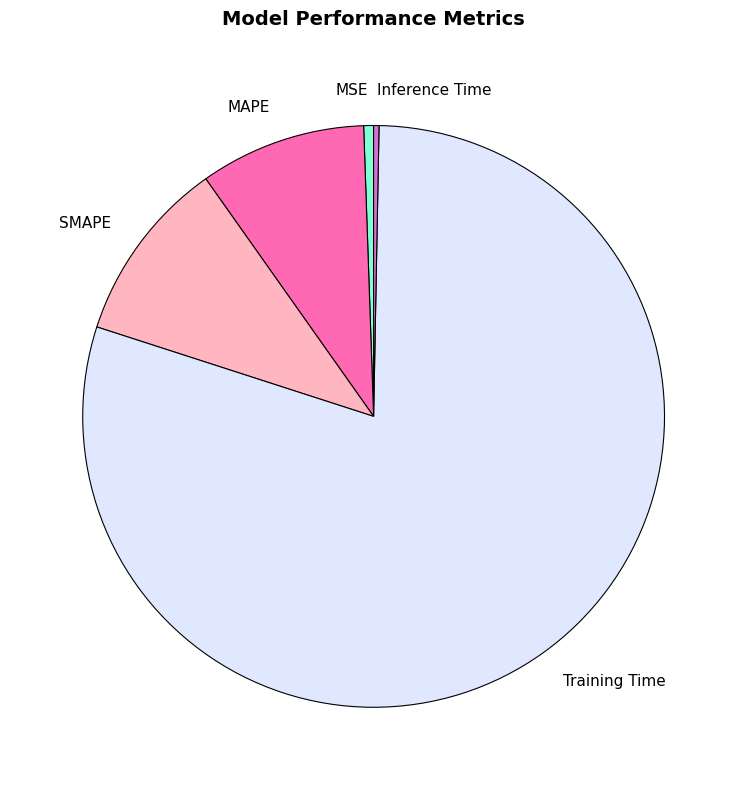

Which slice is the largest?

Training Time